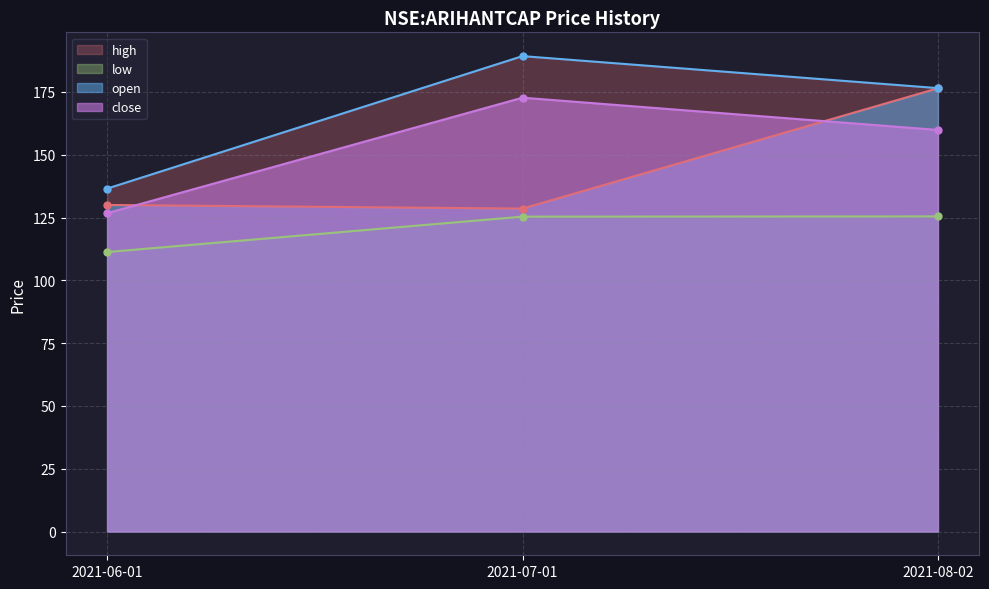

The value of close at 2021-07-01 is 67.0. True or false?

False